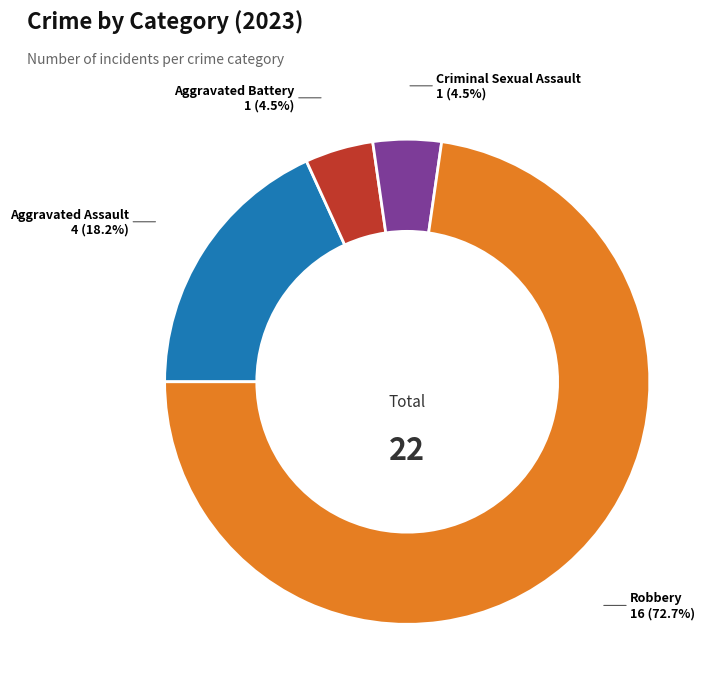

Which category accounts for the majority?

Robbery